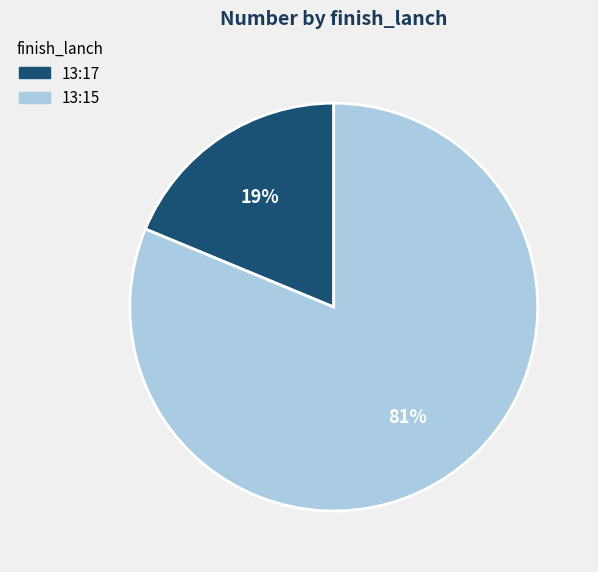

Count the number of slices in the pie.

2